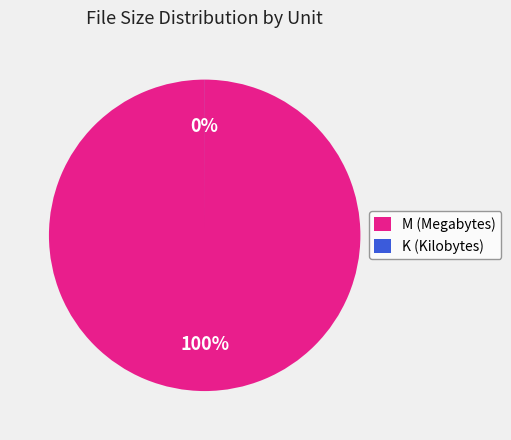

What percentage is NOT represented by K?

99.8%